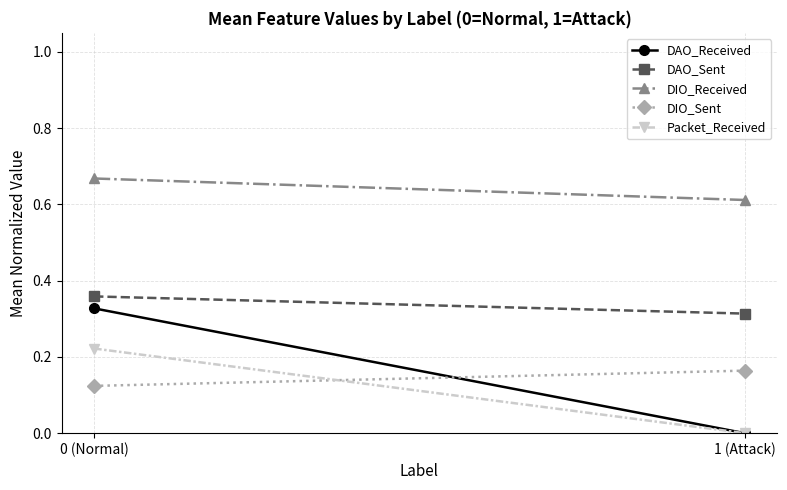

How many series are shown in this chart?

5